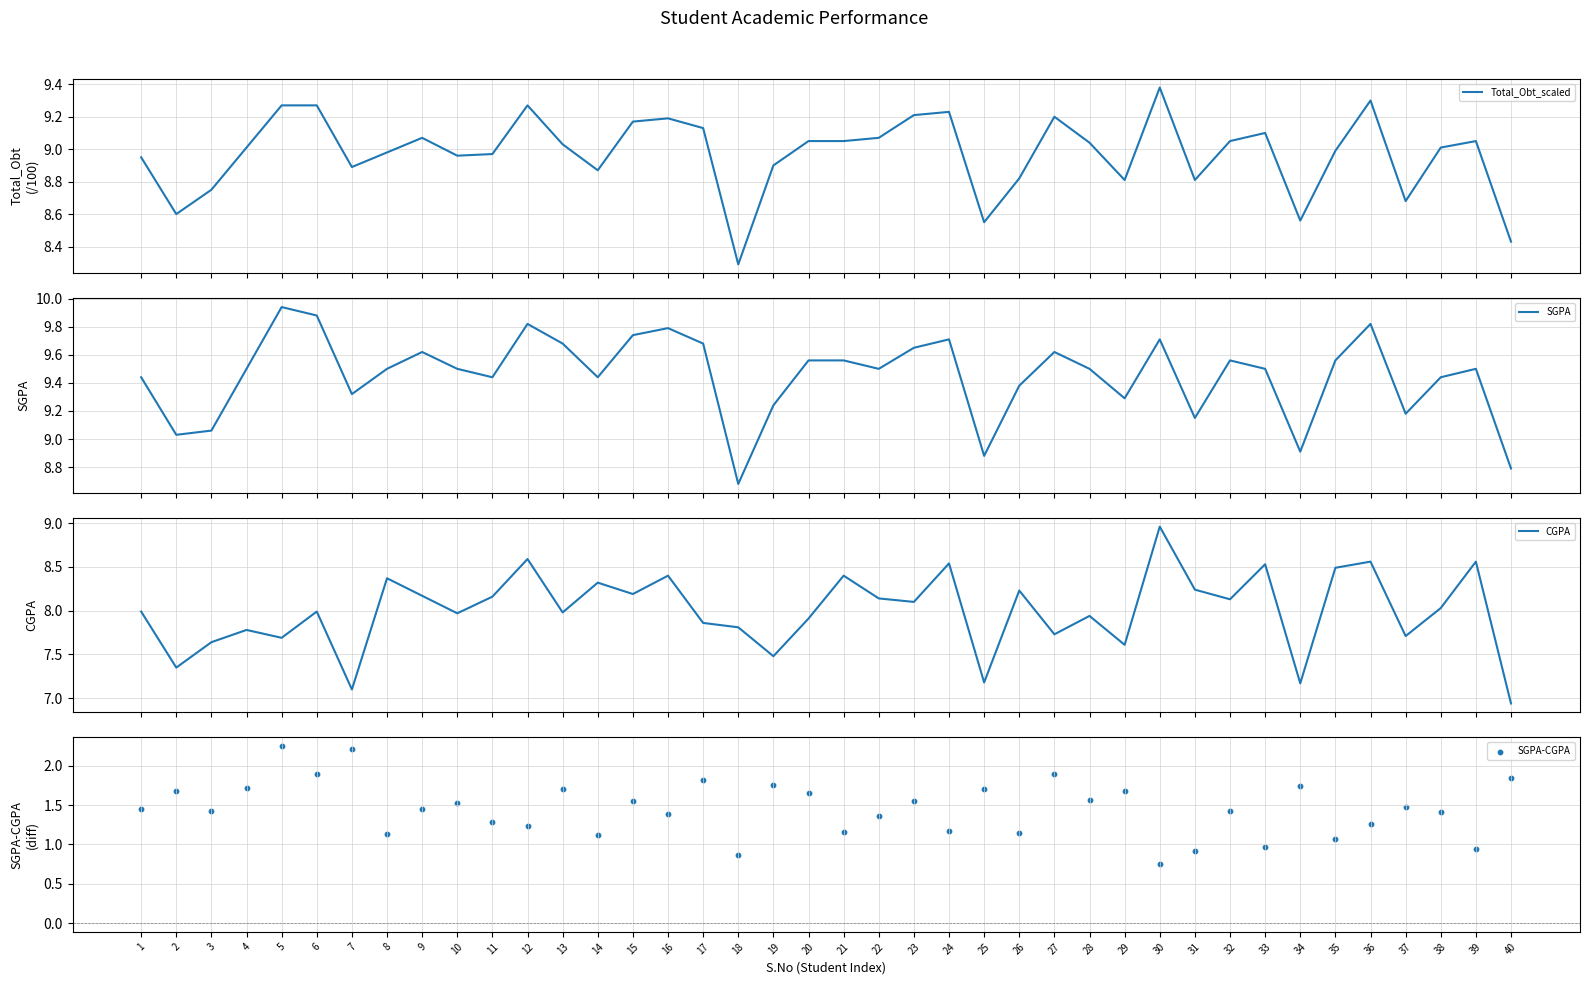

Which series reaches the maximum Y coordinate?

SGPA